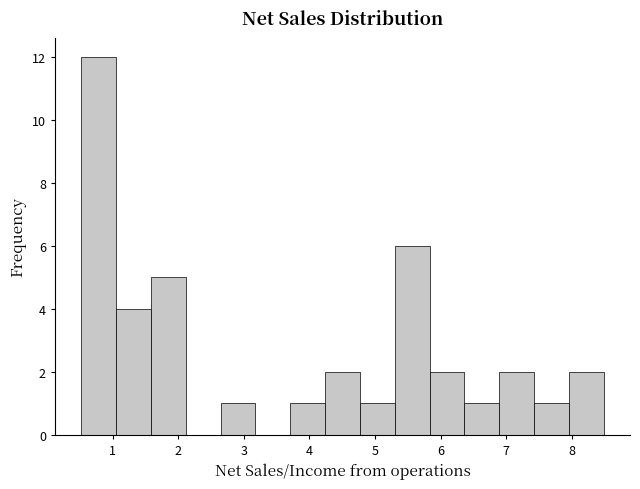

Reading left to right, transcribe this chart: for each bar, give the range it covers on the x-axis and its height. Neither the bar edges nor the heights are printed on the chart, so give them approximately, as read against the axes.

0.5 to 1.1: 12
1.1 to 1.6: 4
1.6 to 2.1: 5
2.1 to 2.6: 0
2.6 to 3.2: 1
3.2 to 3.7: 0
3.7 to 4.2: 1
4.2 to 4.8: 2
4.8 to 5.3: 1
5.3 to 5.8: 6
5.8 to 6.4: 2
6.4 to 6.9: 1
6.9 to 7.4: 2
7.4 to 8.0: 1
8.0 to 8.5: 2